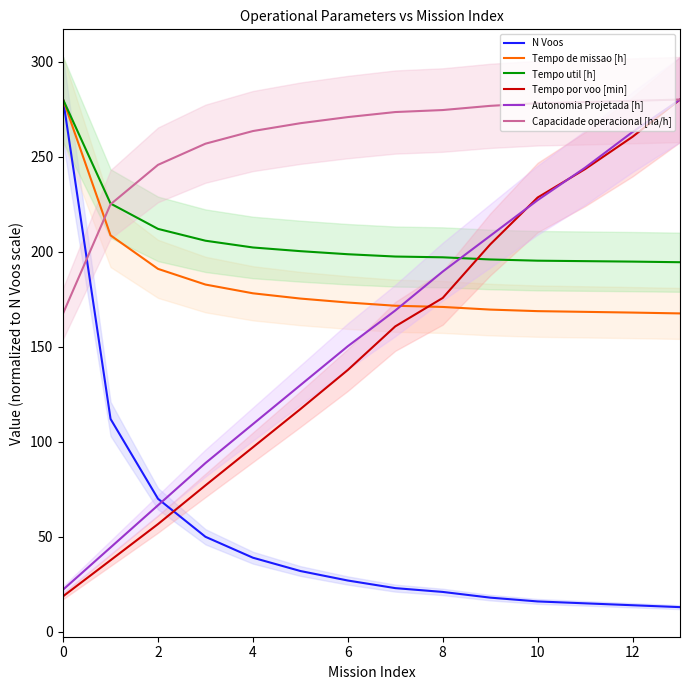

Is it true that Tempo de missao [h] equals 280.0 at 0?

True